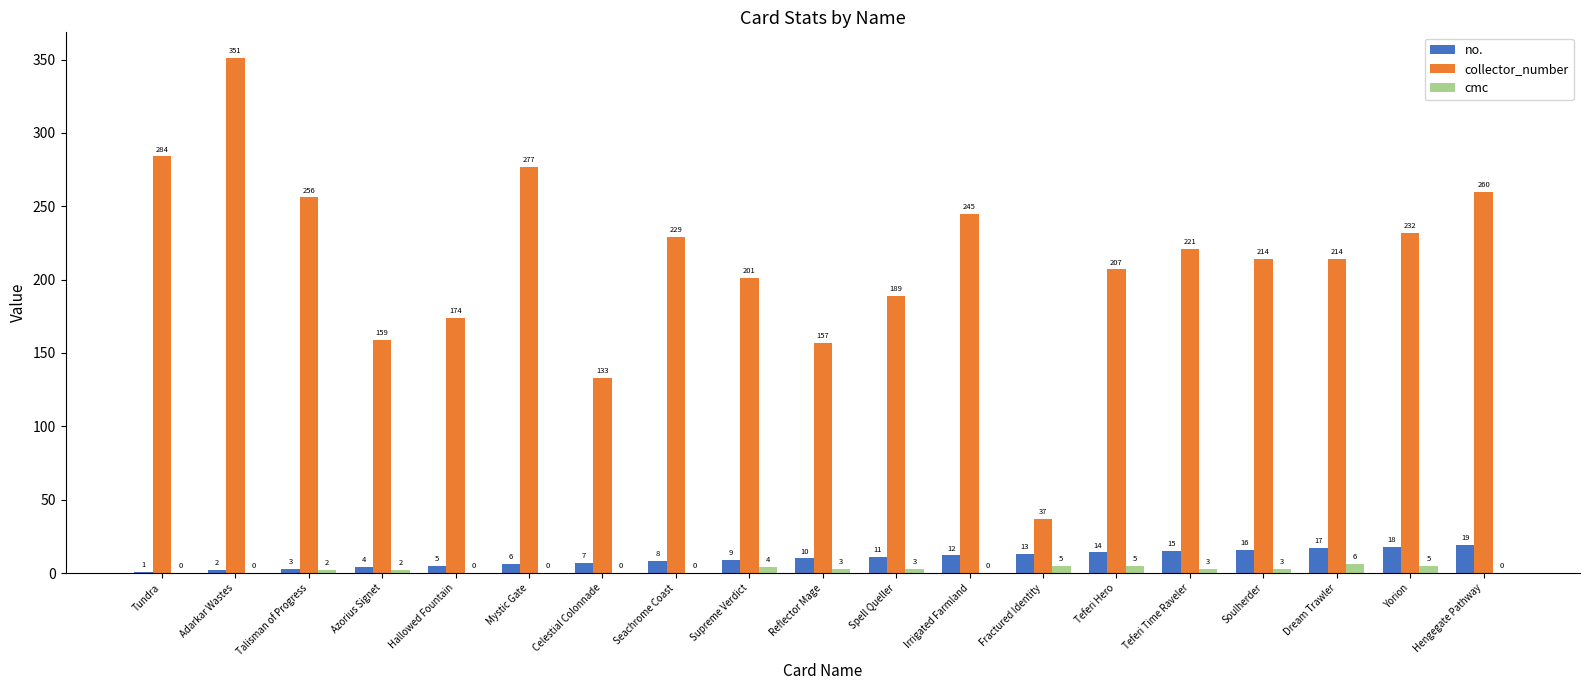

Reading right to left, list all the values displayed in this chart.

no.: 19	18	17	16	15	14	13	12	11	10	9	8	7	6	5	4	3	2	1
collector_number: 260	232	214	214	221	207	37	245	189	157	201	229	133	277	174	159	256	351	284
cmc: 0	5	6	3	3	5	5	0	3	3	4	0	0	0	0	2	2	0	0